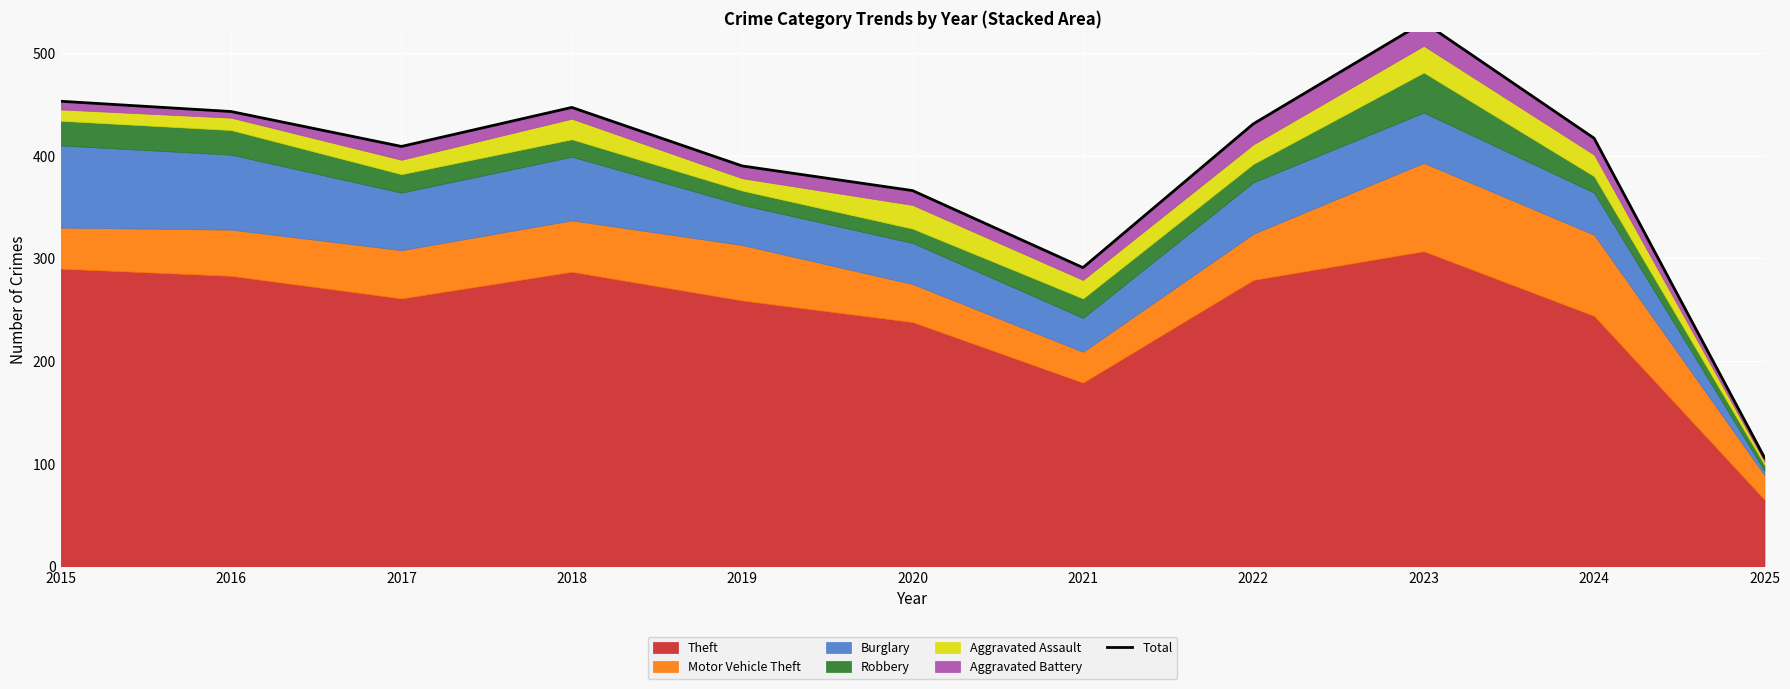

Reading right to left, what are all the values shown in this chart?

2025=106	2024=417	2023=530	2022=431	2021=291	2020=366	2019=390	2018=447	2017=409	2016=443	2015=453